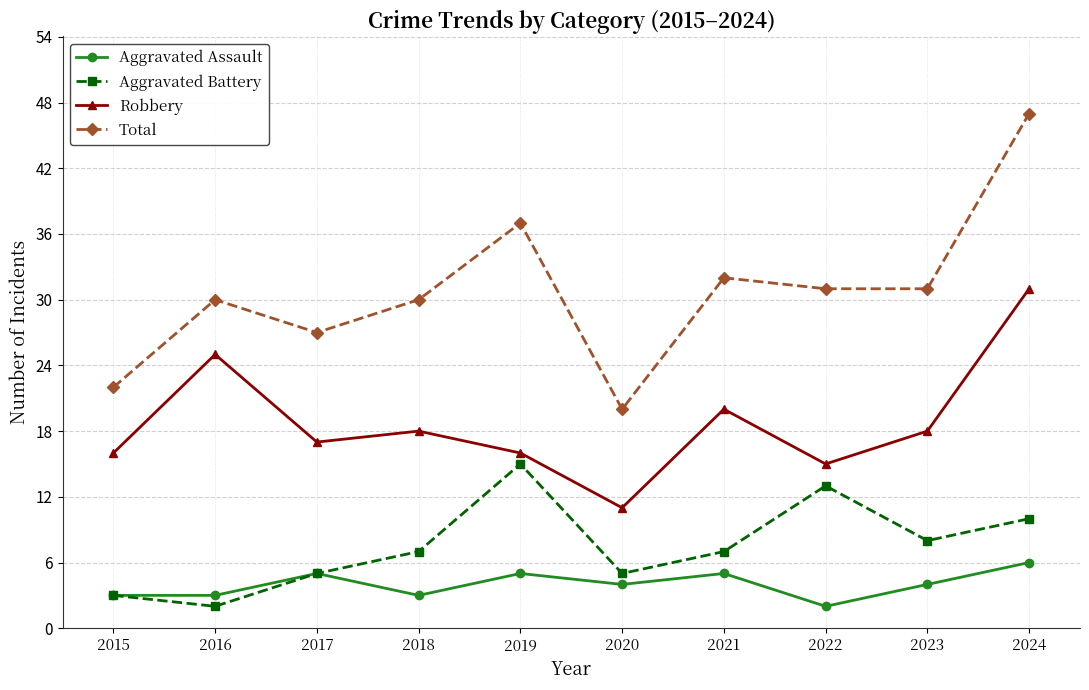

What is the sum of all Aggravated Assault values?

40